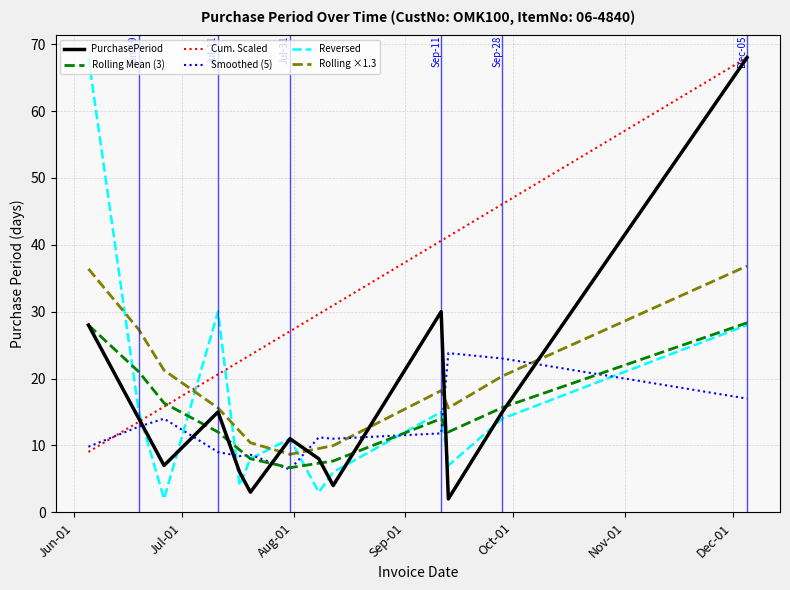

What is the maximum value shown in the chart?

68.0